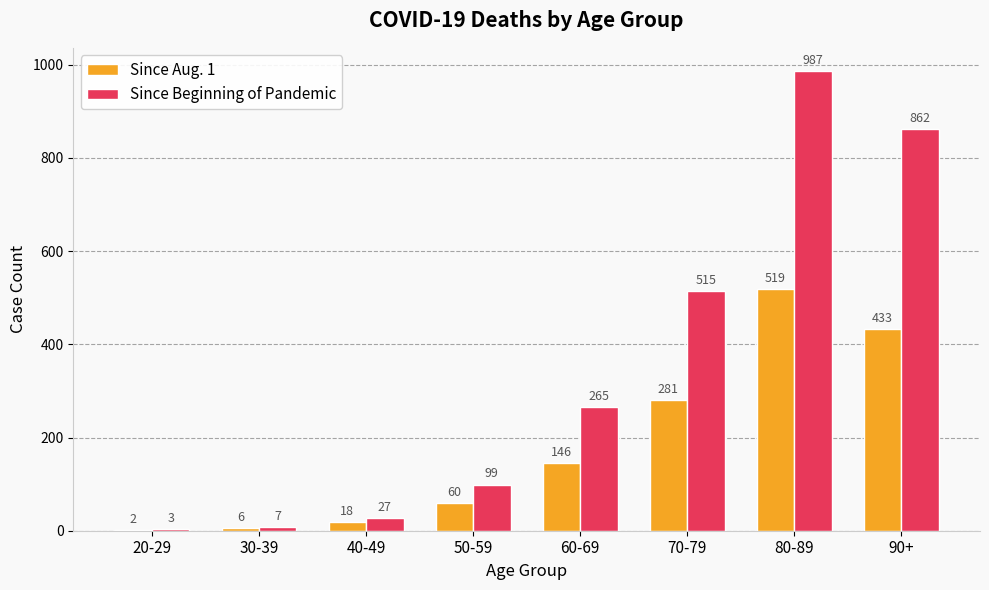

Which category has the highest value across all series?

80-89